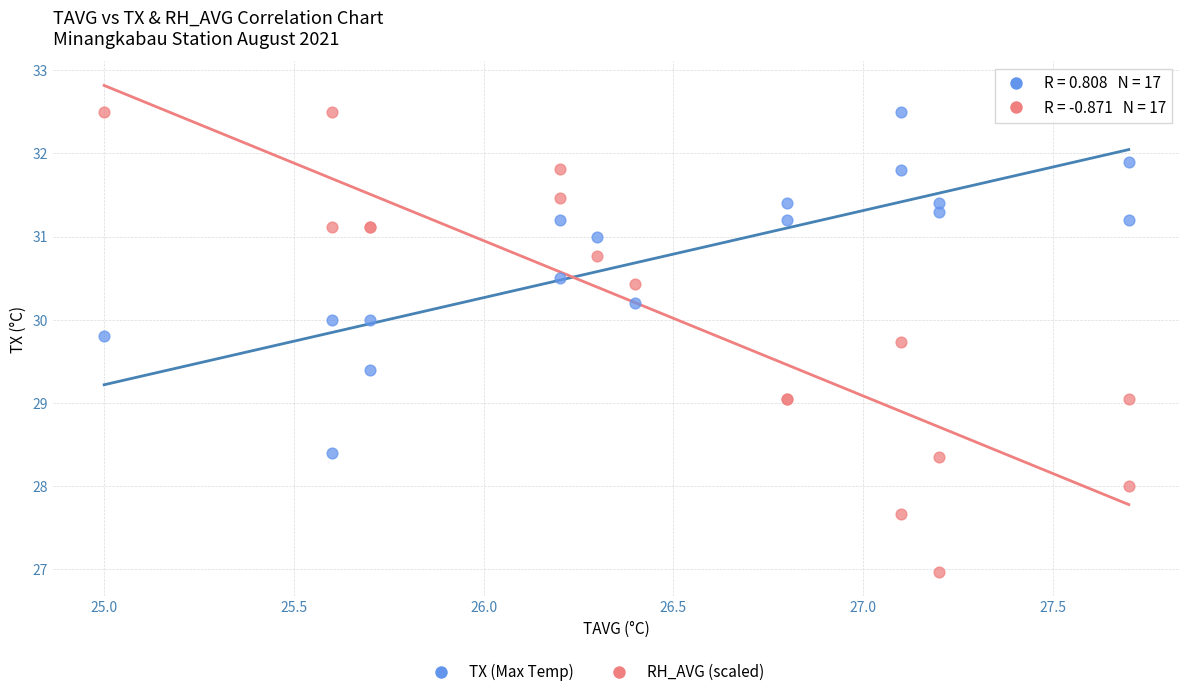

Which series has the largest Y range (max minus min)?

RH_AVG (scaled)